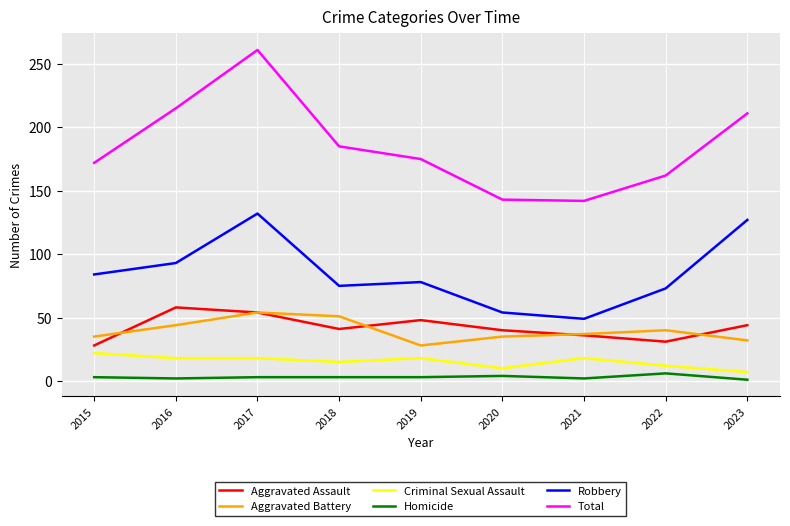

True or false: Total has a value of 185 at 2018.

True